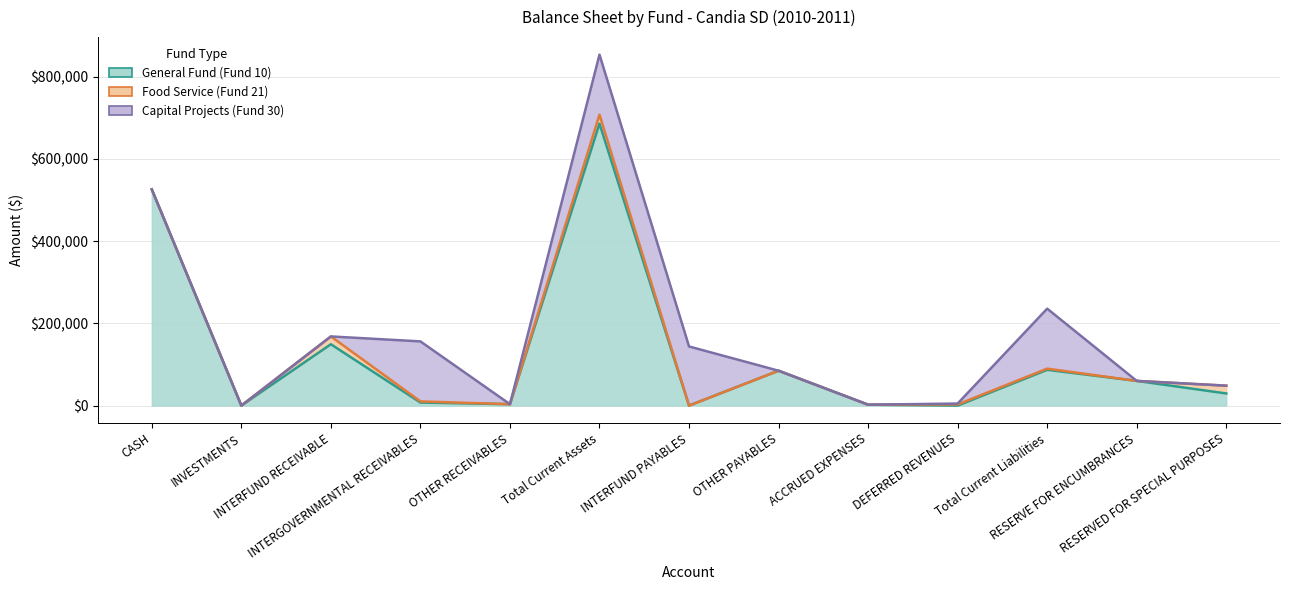

Count the number of categories in the chart.

13